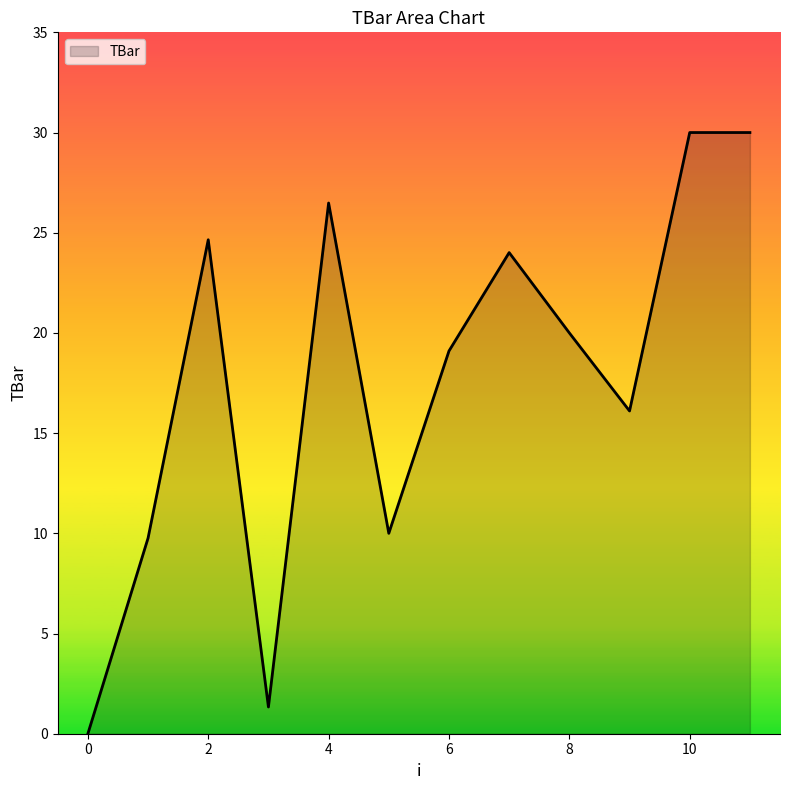

What is the difference between the maximum and minimum values?

30.0